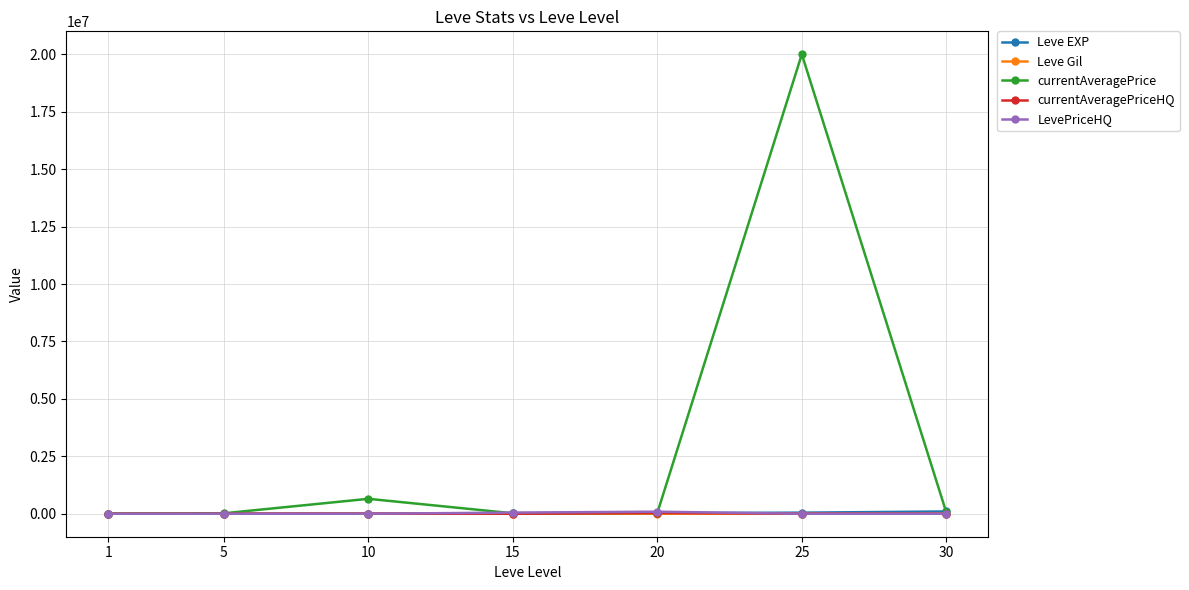

How many categories are shown in the chart?

7